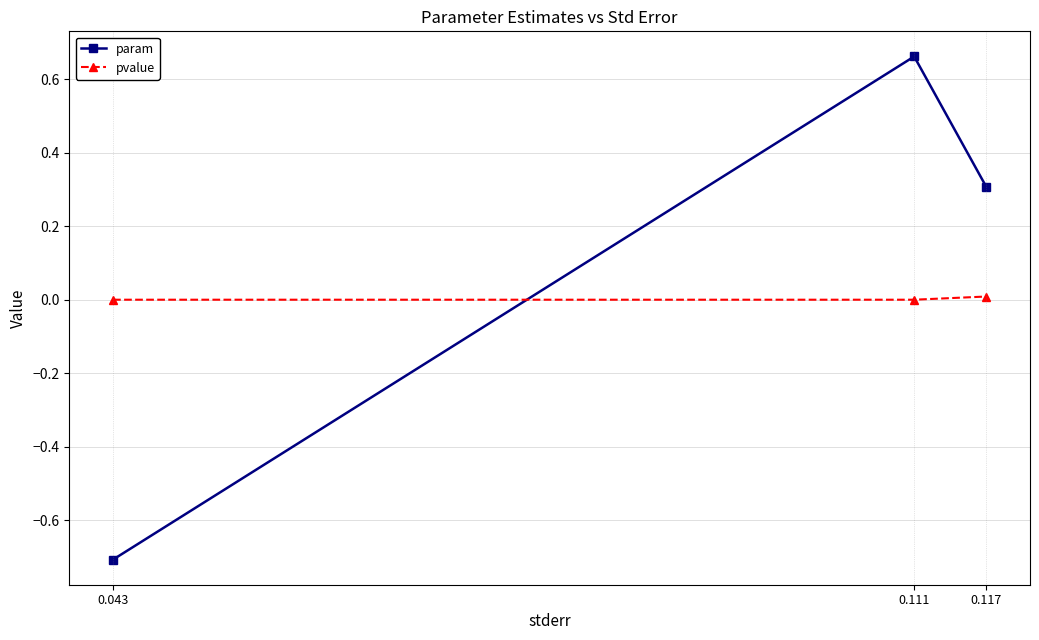

How many series are shown in this chart?

2